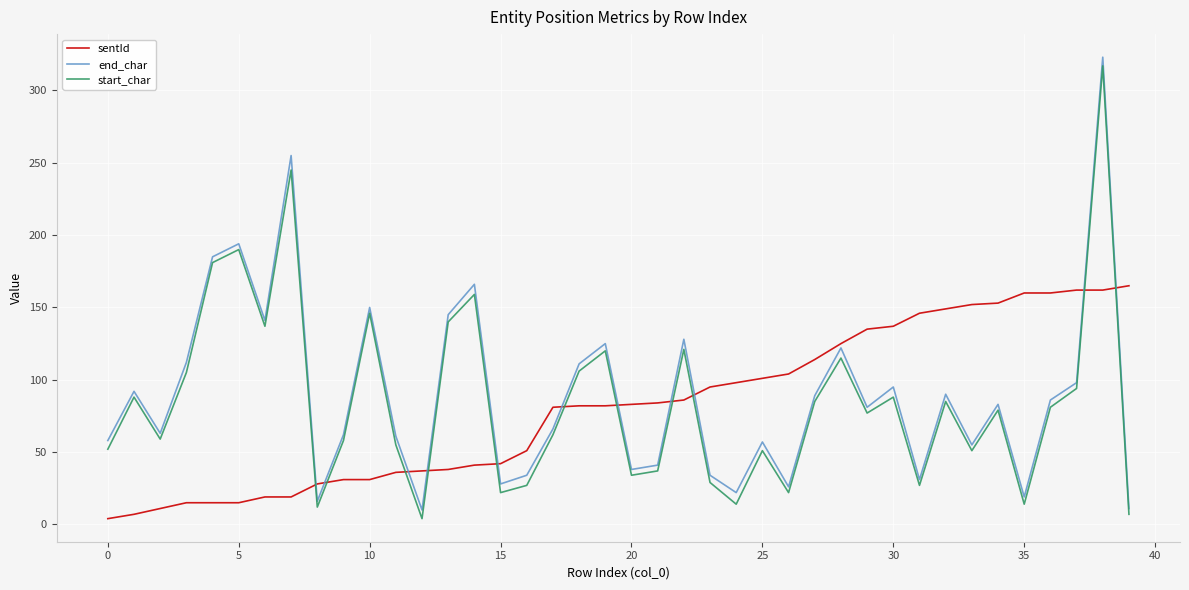

How many times do sentId and start_char cross each other?

11